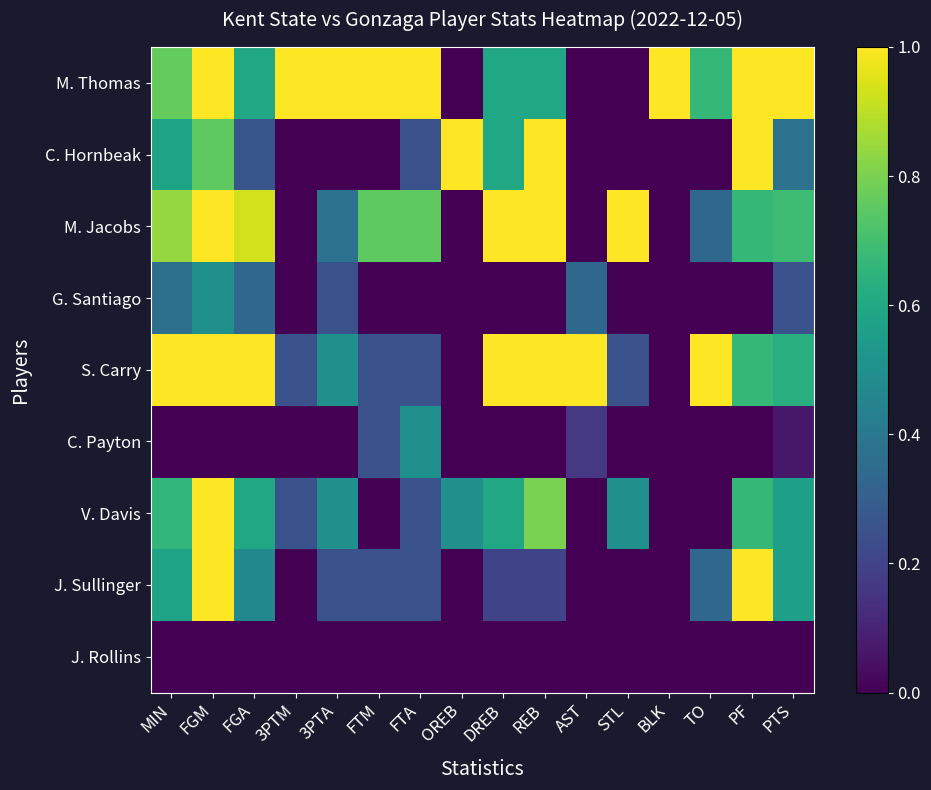

How many data points does each series have?

16